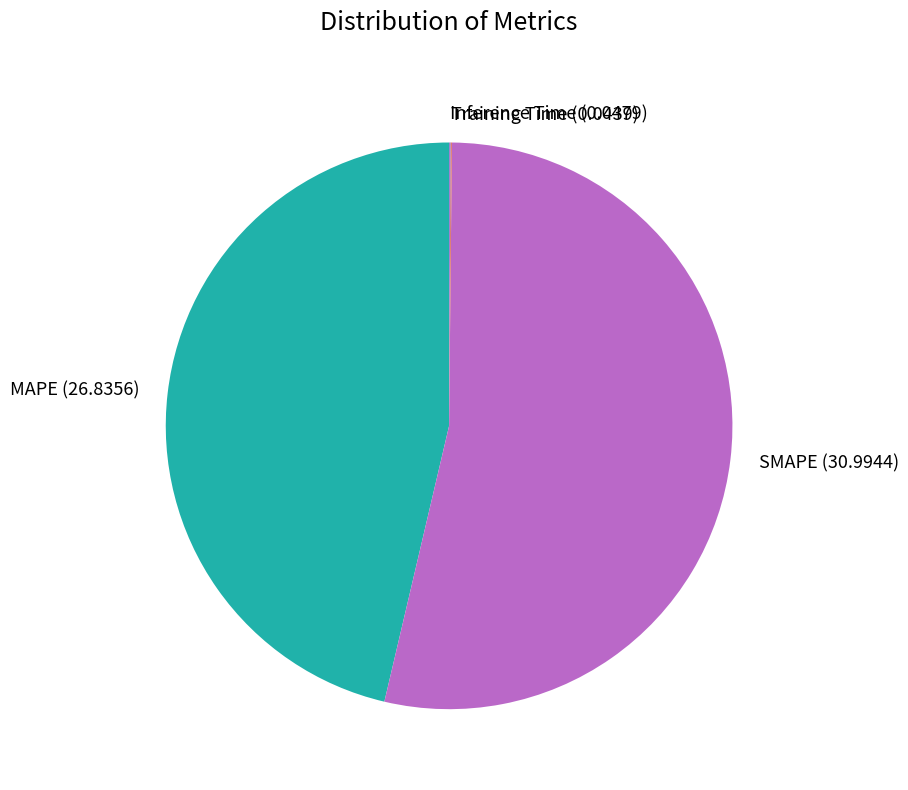

Is MAPE the majority of the pie?

No